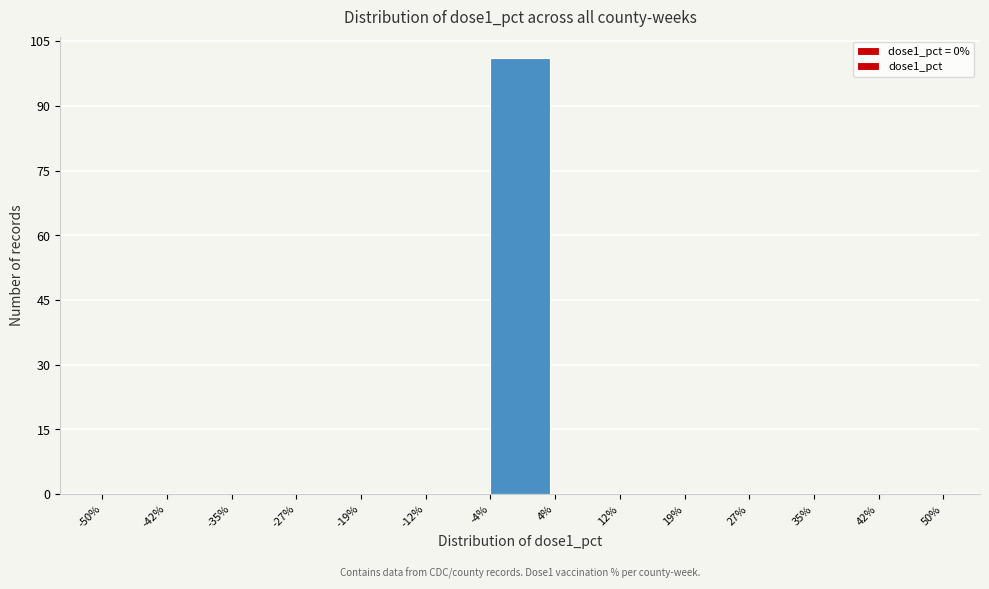

Reading left to right, what are all the values shown in this chart?

-50%=0	-42%=0	-35%=0	-27%=0	-19%=0	-12%=0	-4%=101	4%=0	12%=0	19%=0	27%=0	35%=0	42%=0